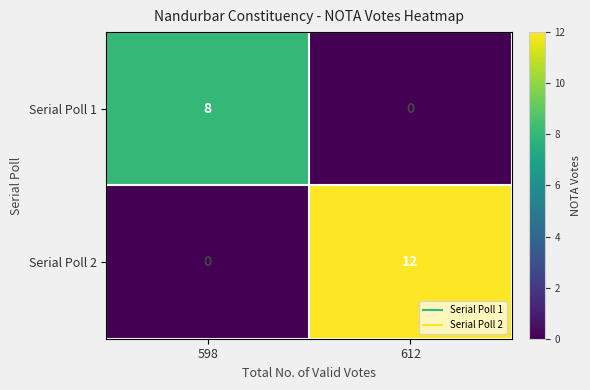

Is it true that Serial Poll 1 equals 0 at 612?

True